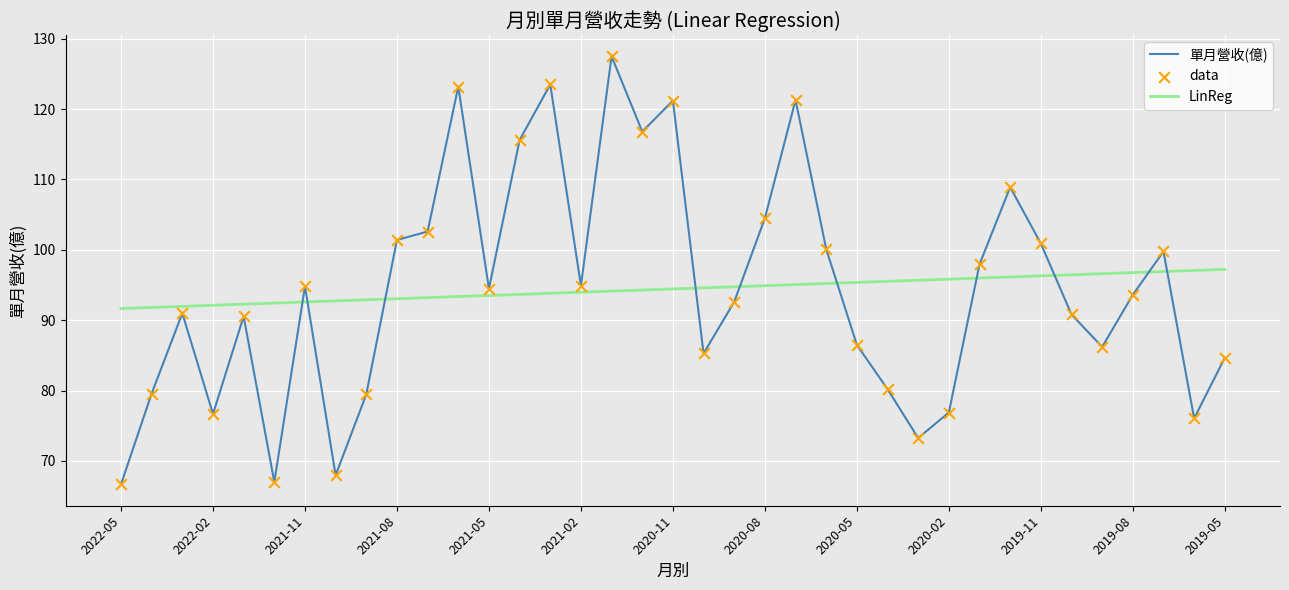

Which series has the largest range (max minus min)?

單月營收(億)